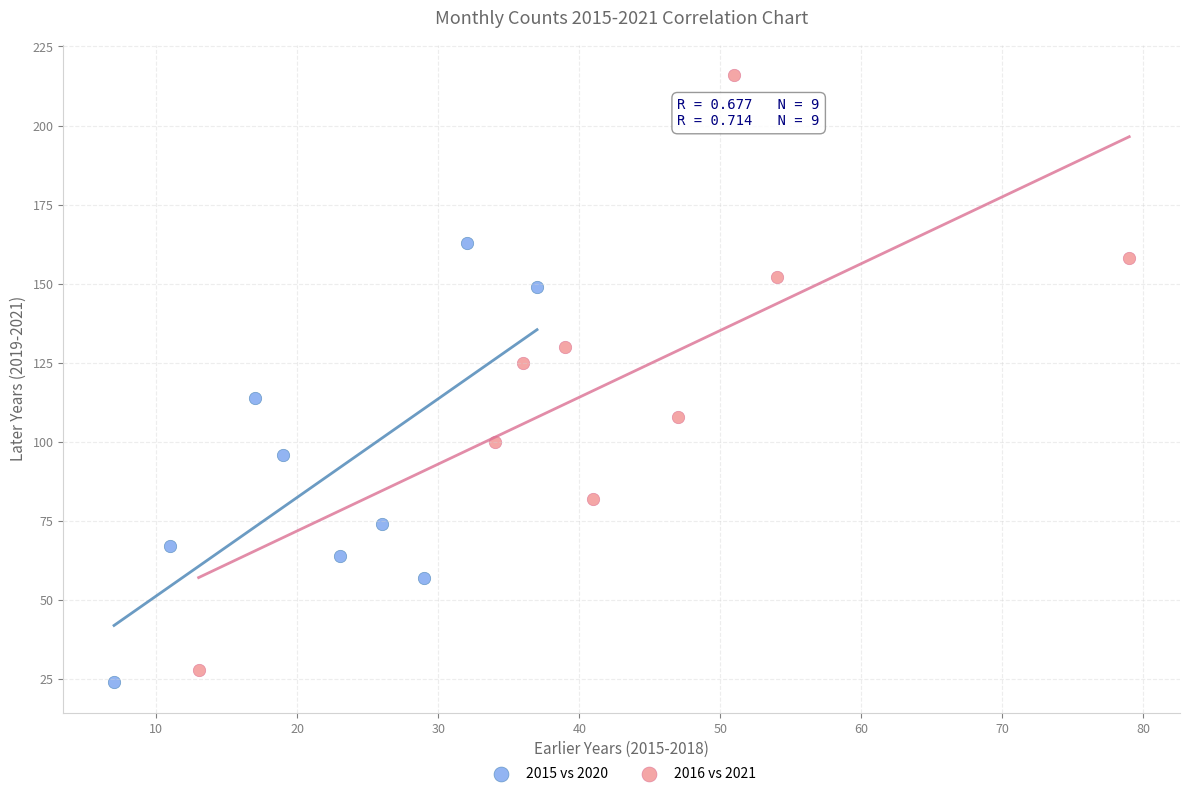

Which series contains the highest Y value?

2016 vs 2021